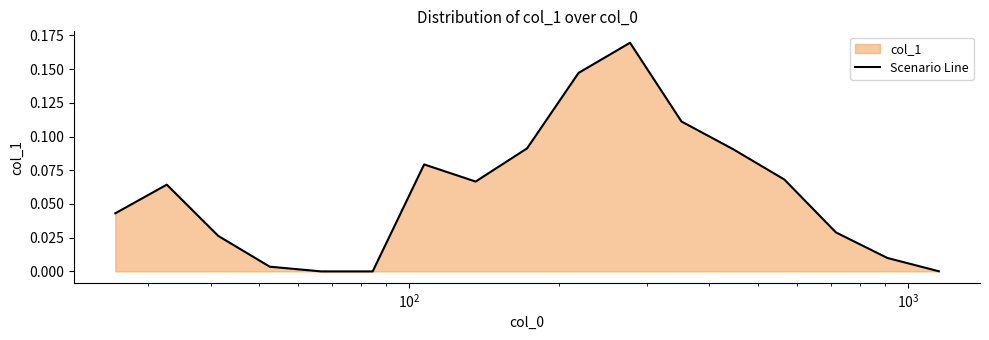

Does the chart have visible grid lines?

No